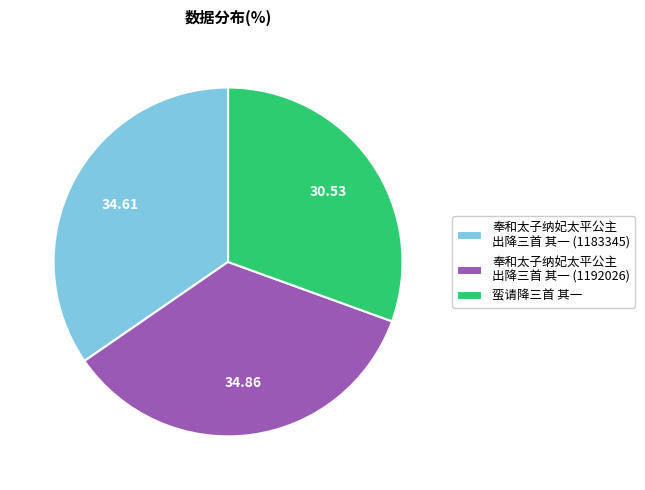

Does 奉和太子纳妃太平公主 出降三首 其一 (1192026) represent more than half of the total?

No